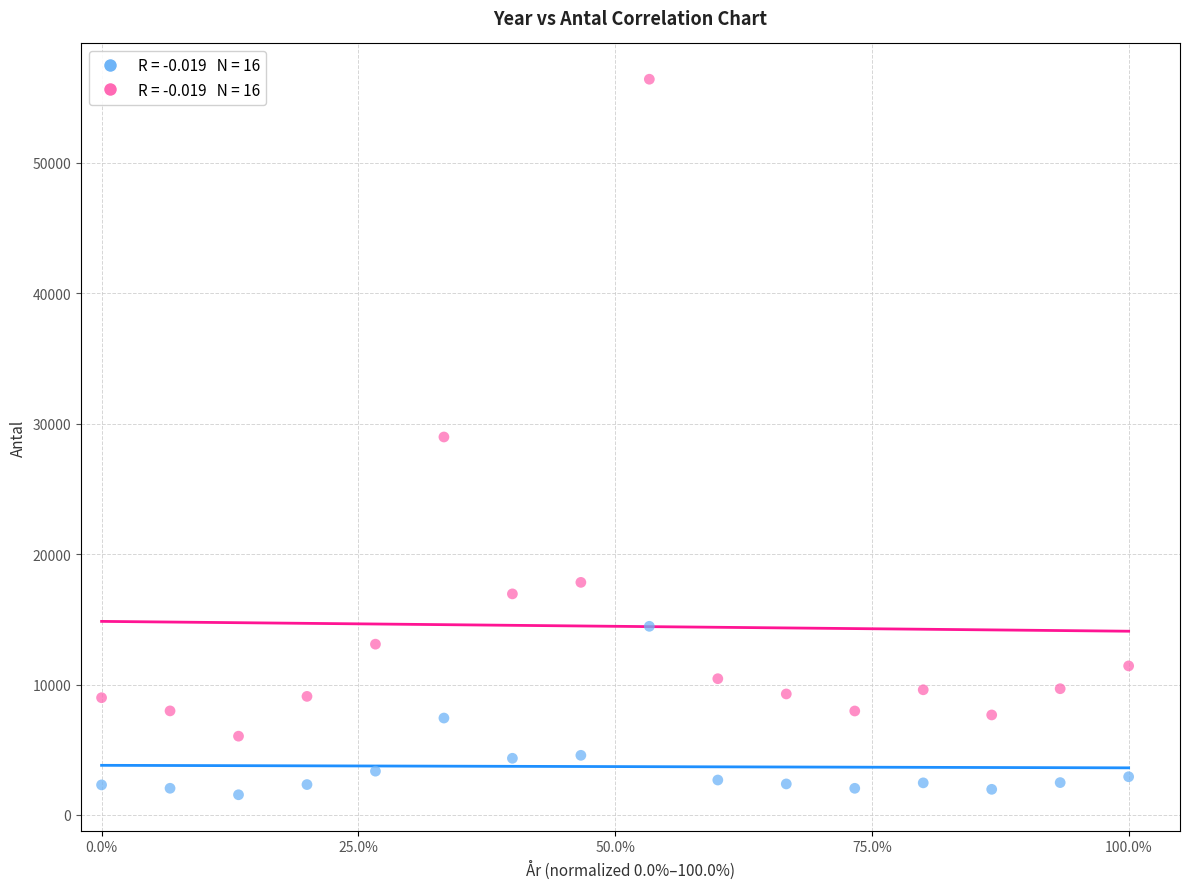

Across all data points, what is the range of Y values (max minus min)?

54854.2